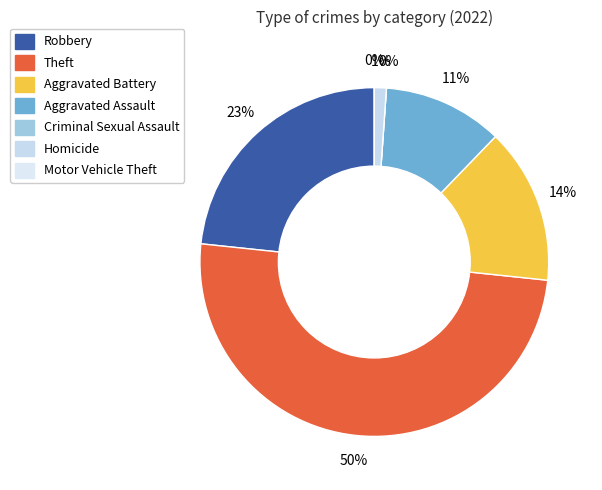

What is the smallest slice in the pie chart?

Criminal Sexual Assault